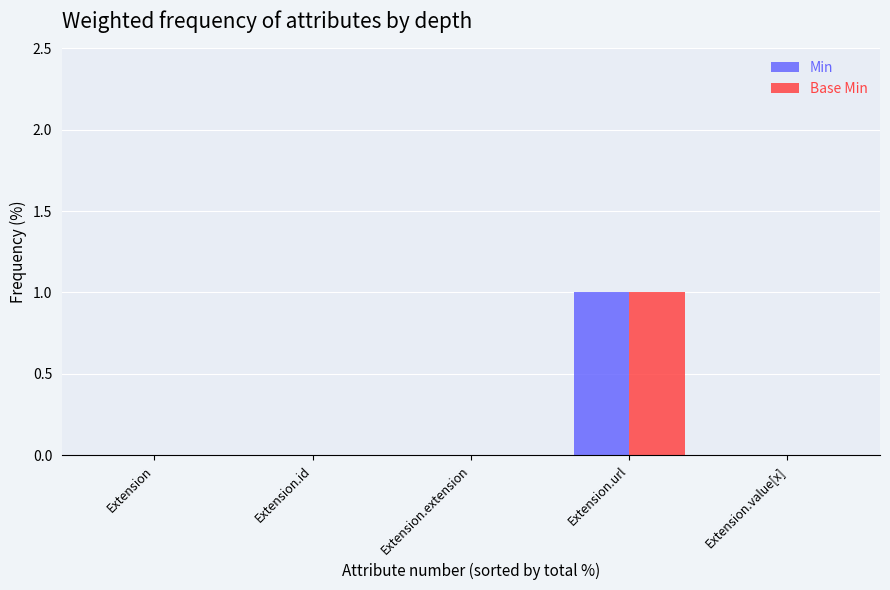

How many distinct data groups are displayed?

2